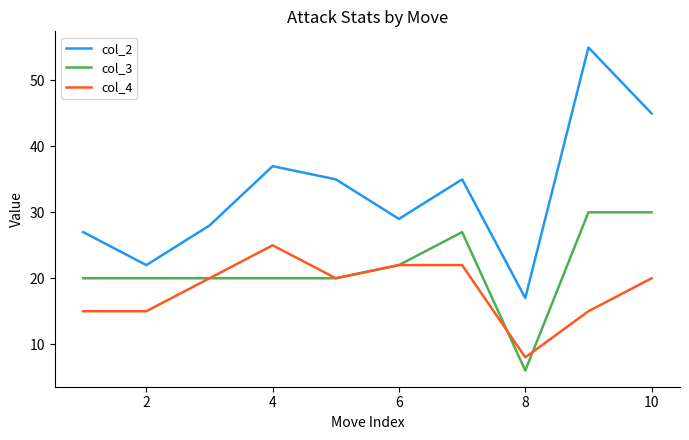

Rank the series by their maximum value, from highest to lowest.

col_2, col_3, col_4